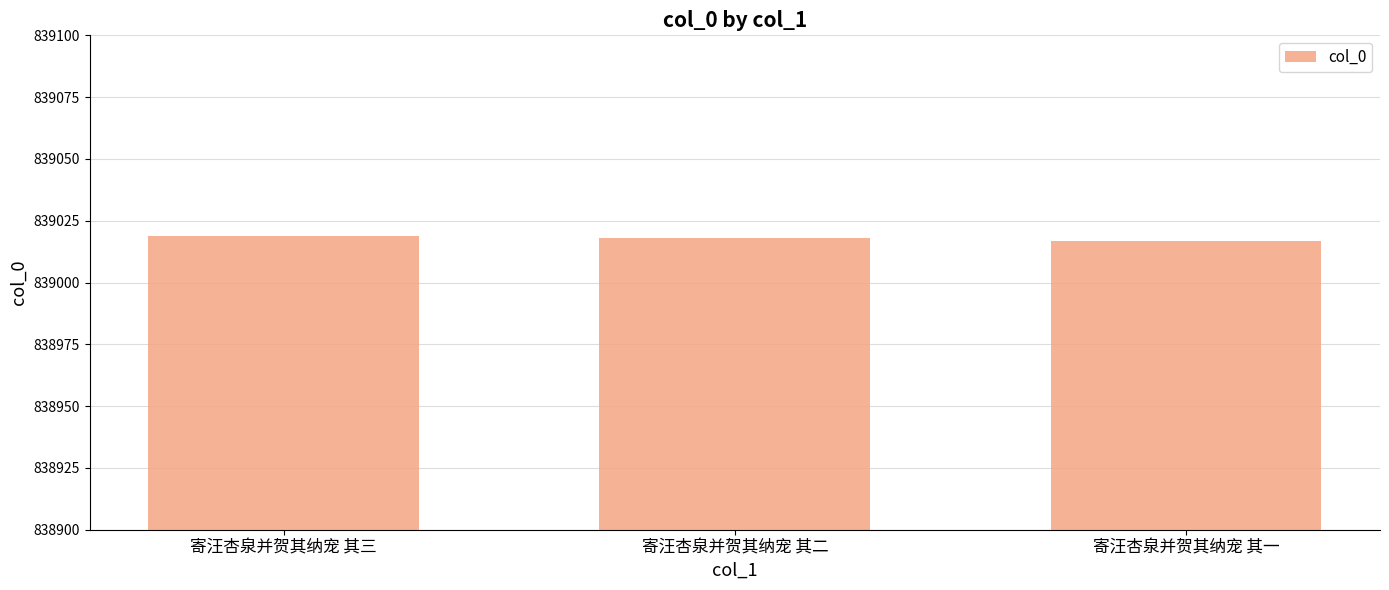

True or false: the data shows 839019 at 寄汪杏泉并贺其纳宠 其三.

True